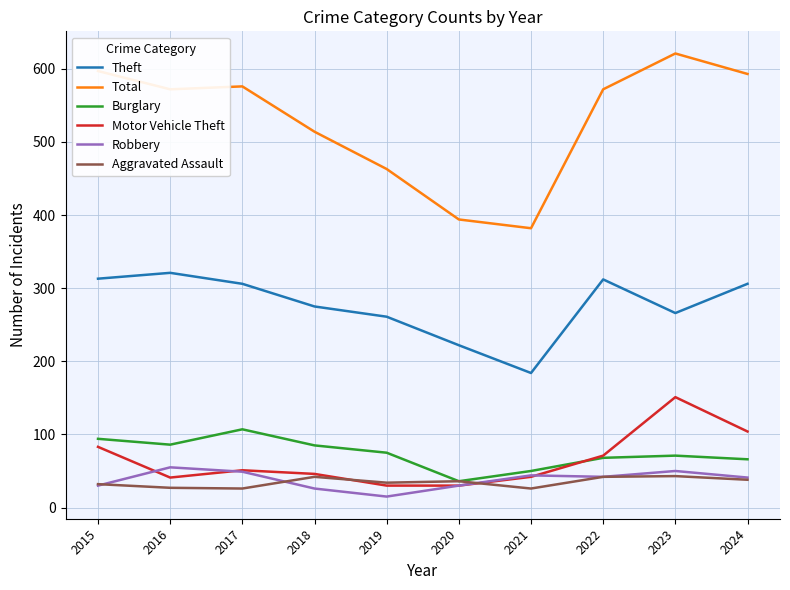

At which category does Motor Vehicle Theft reach its first local valley?

2016